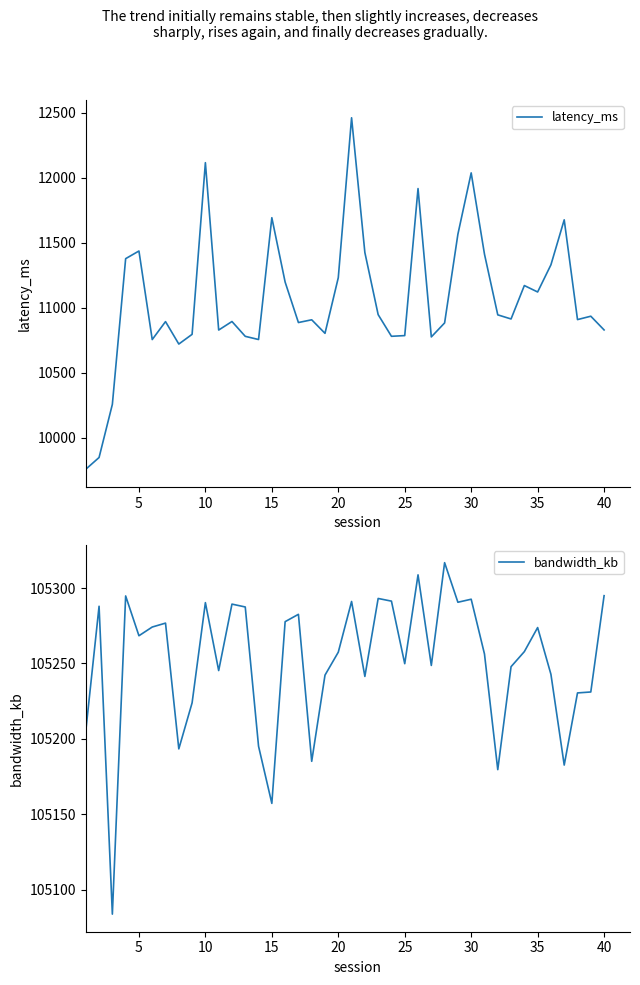

What is the minimum value for latency_ms?

9759.8